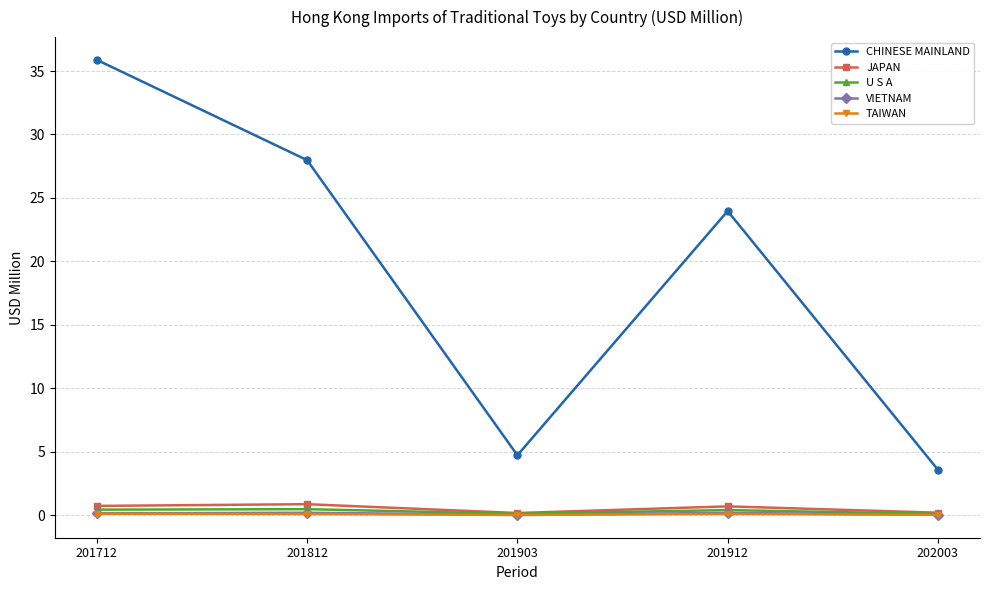

How many interior local valleys does the CHINESE MAINLAND series have?

1